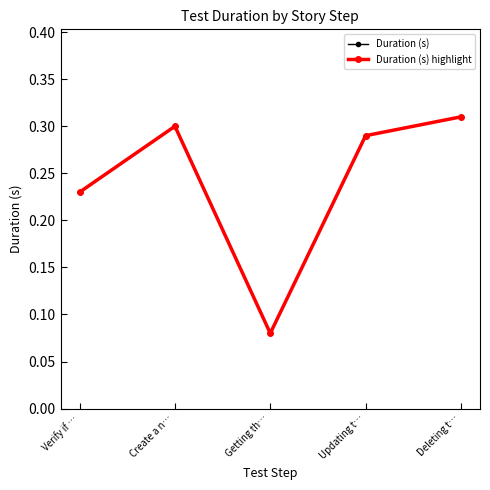

Which has a higher value, Verify if … or Getting th…?

Verify if …